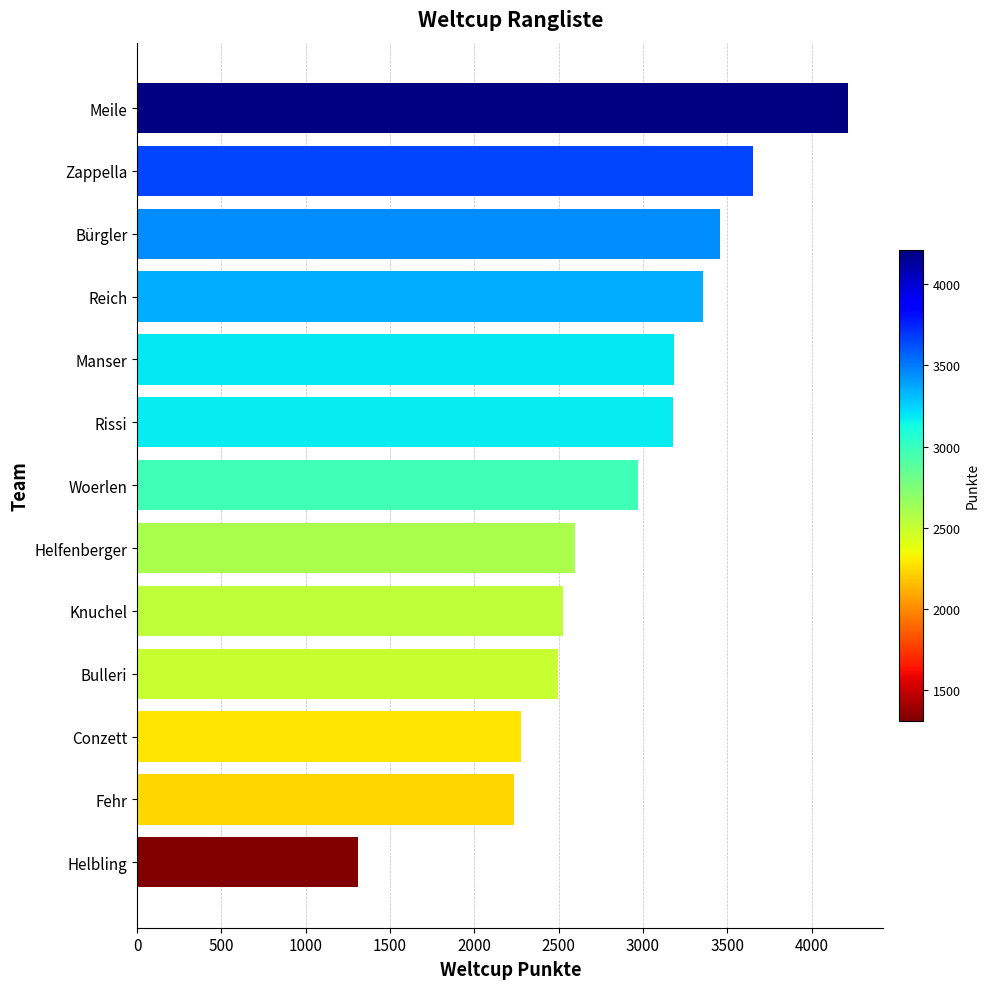

How many data points are less than 2968?

6